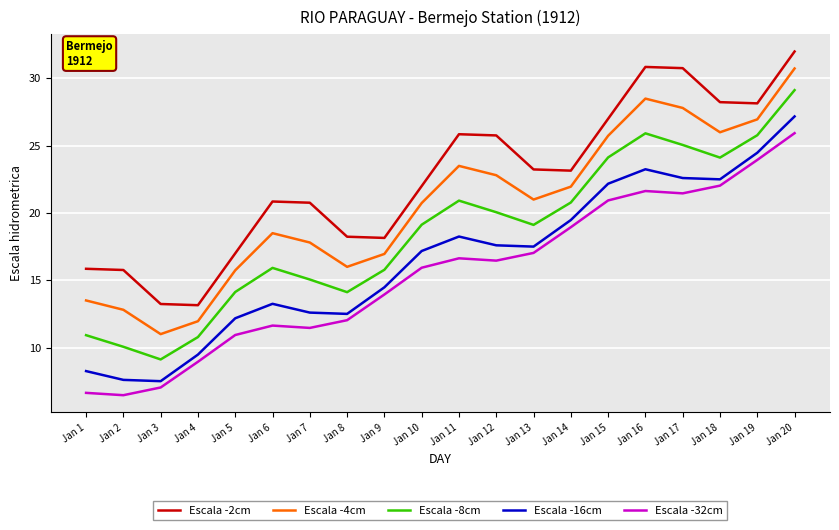

What is the approximate value of Escala -2cm at Jan 1?

15.9